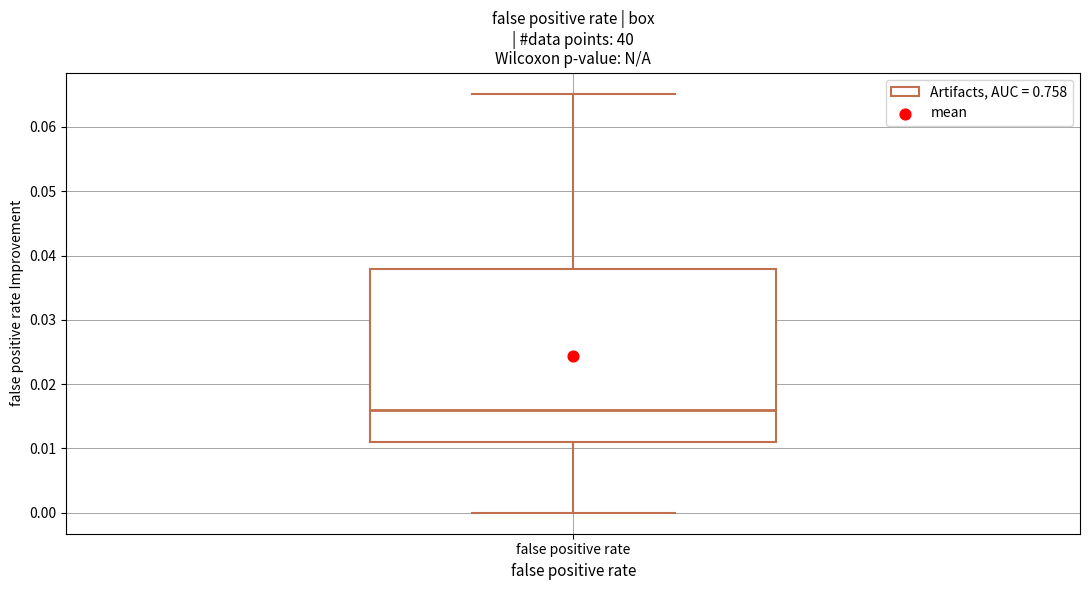

Transcribe this box plot: give where the median line is, the range the box spans, and where the two whiskers end, as read against the y-axis. The values are not printed on the chart, so give them approximately, as read against the axis.

median 0.016, box 0.011 to 0.038, whiskers 0.000 to 0.065